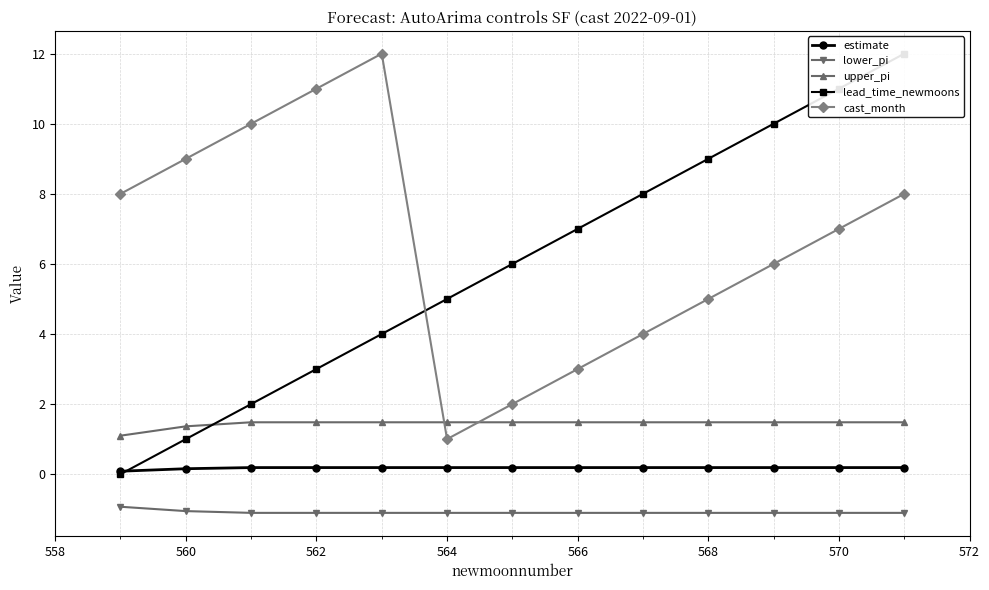

What is the sum of all cast_month values?

86.0